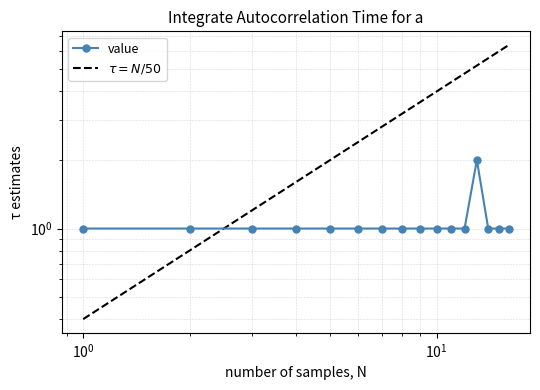

How many categories are shown in the chart?

16